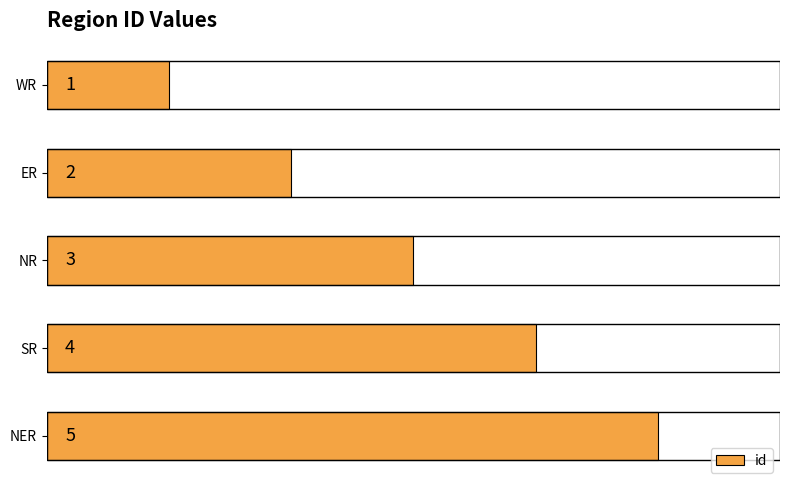

What is the ratio of the value at NER to the value at ER?

2.5